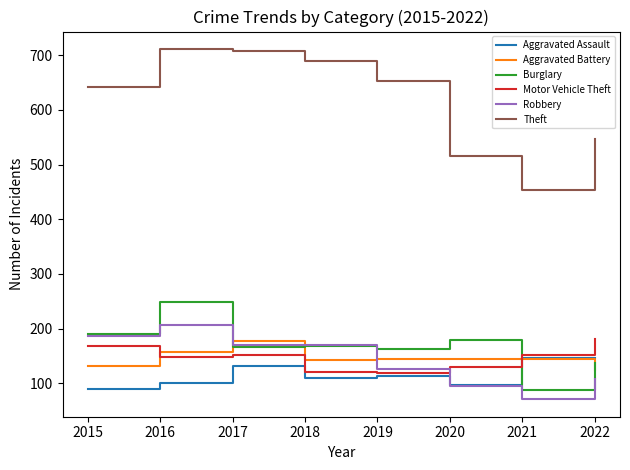

True or false: Motor Vehicle Theft has a value of 90 at 2020.

False